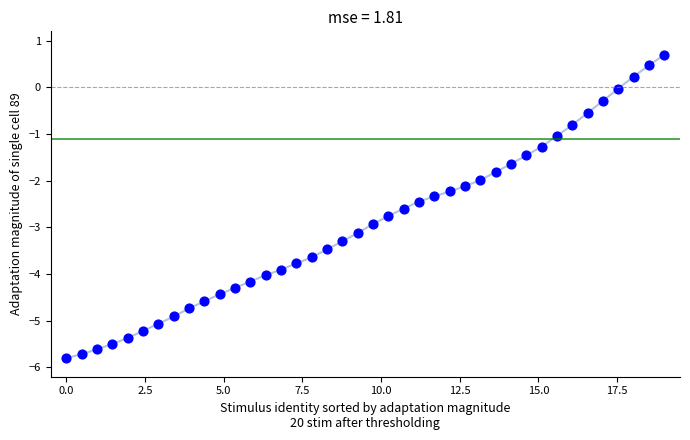

What is the range of X values (max minus min)?

19.0